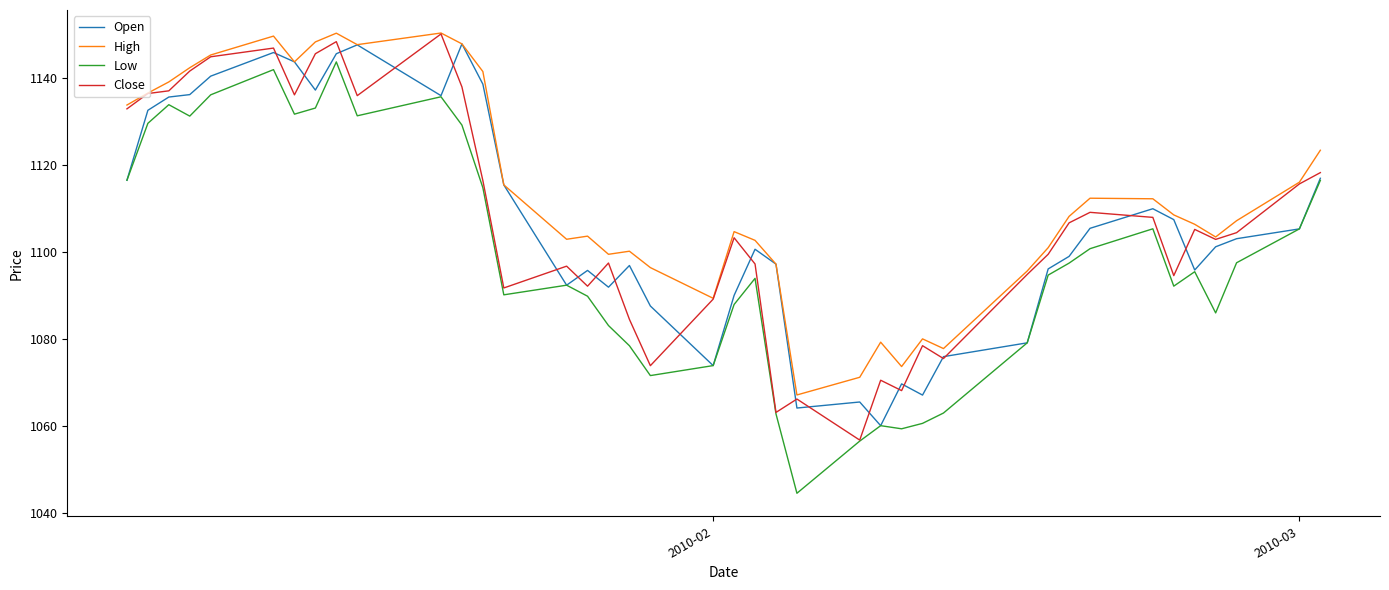

What is the highest value of the Open series?

1147.9